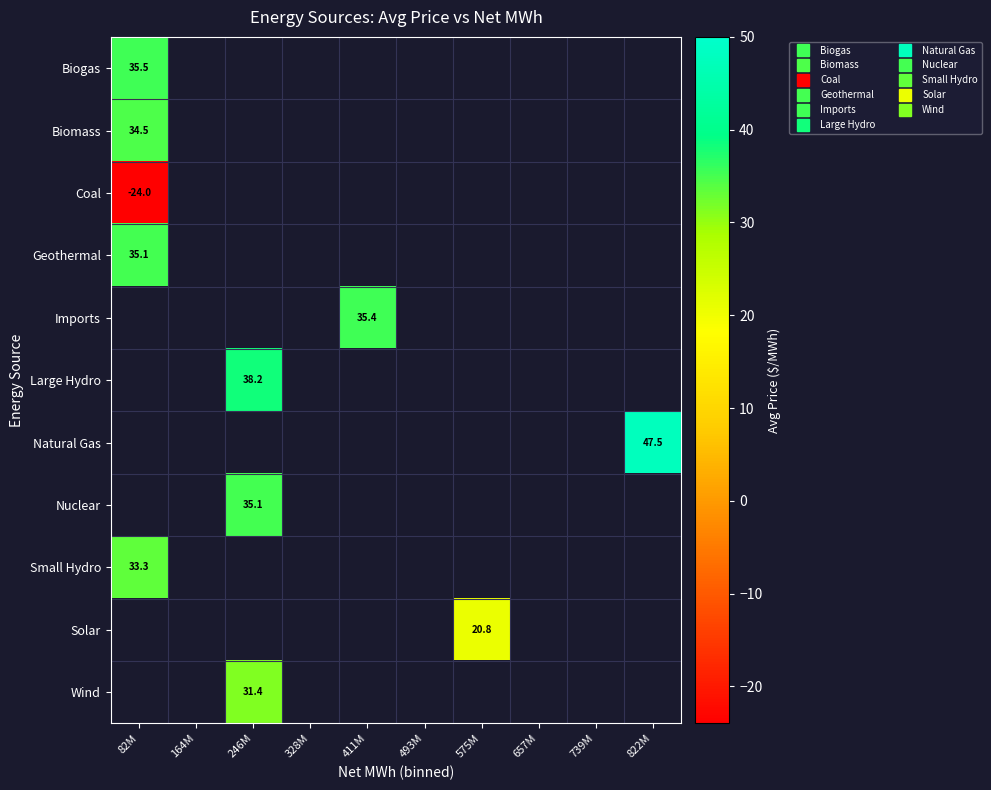

What is the highest value of the Coal series?

-24.0